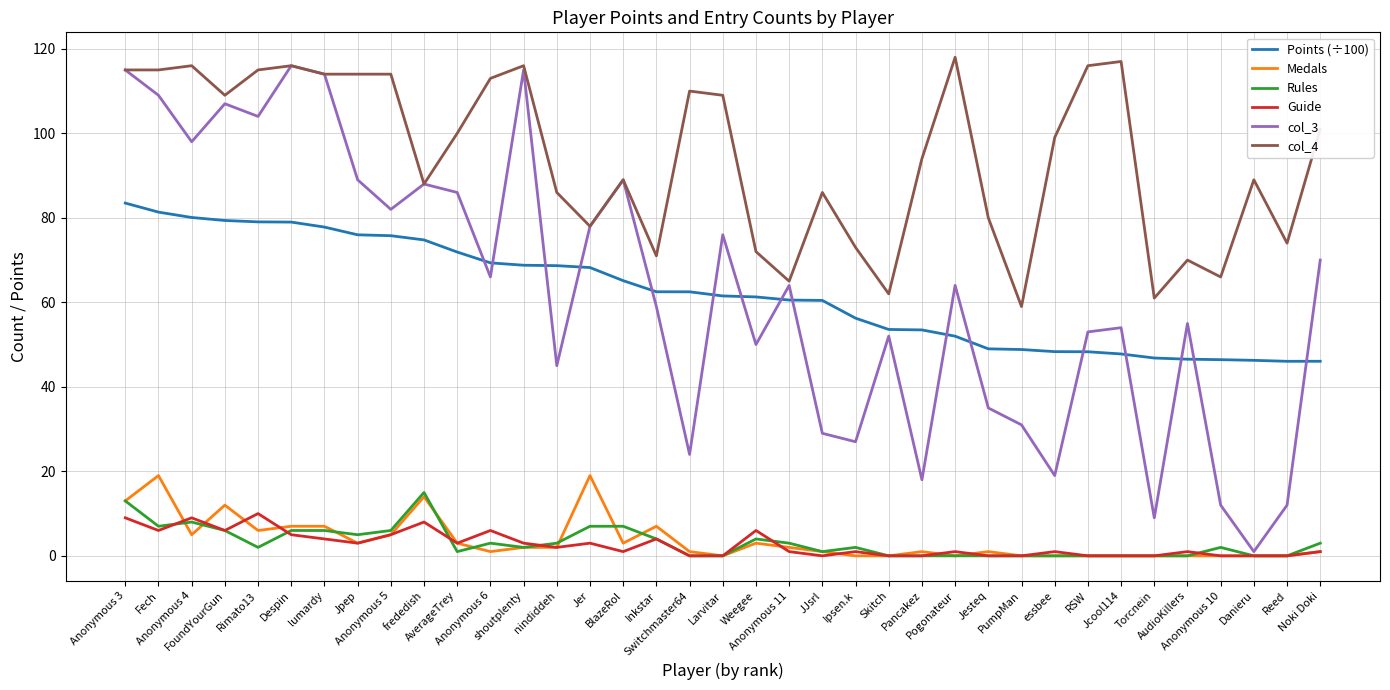

True or false: Rules and Guide cross at least once.

True